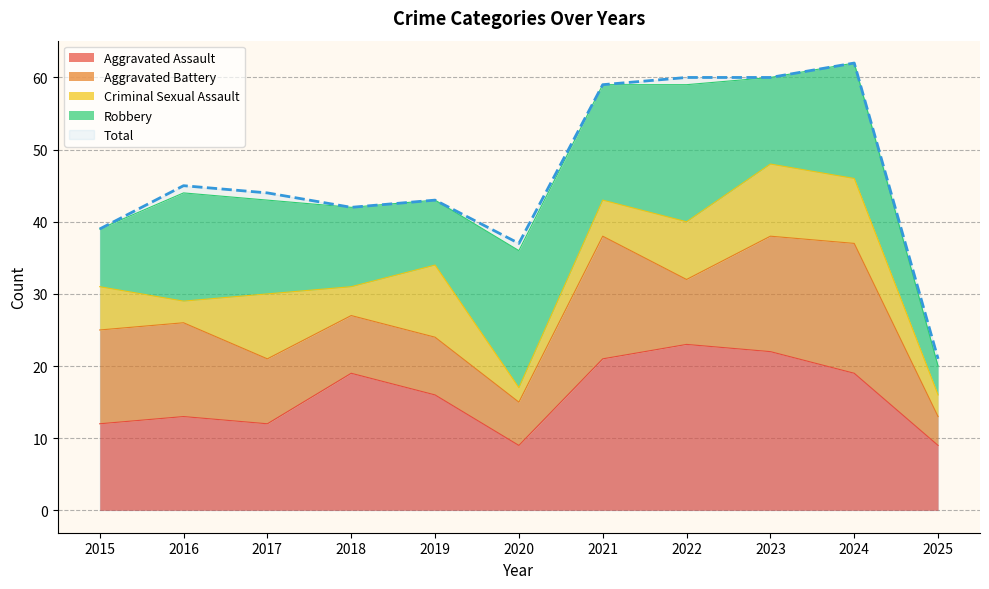

At which label does Criminal Sexual Assault reach its peak?

2019